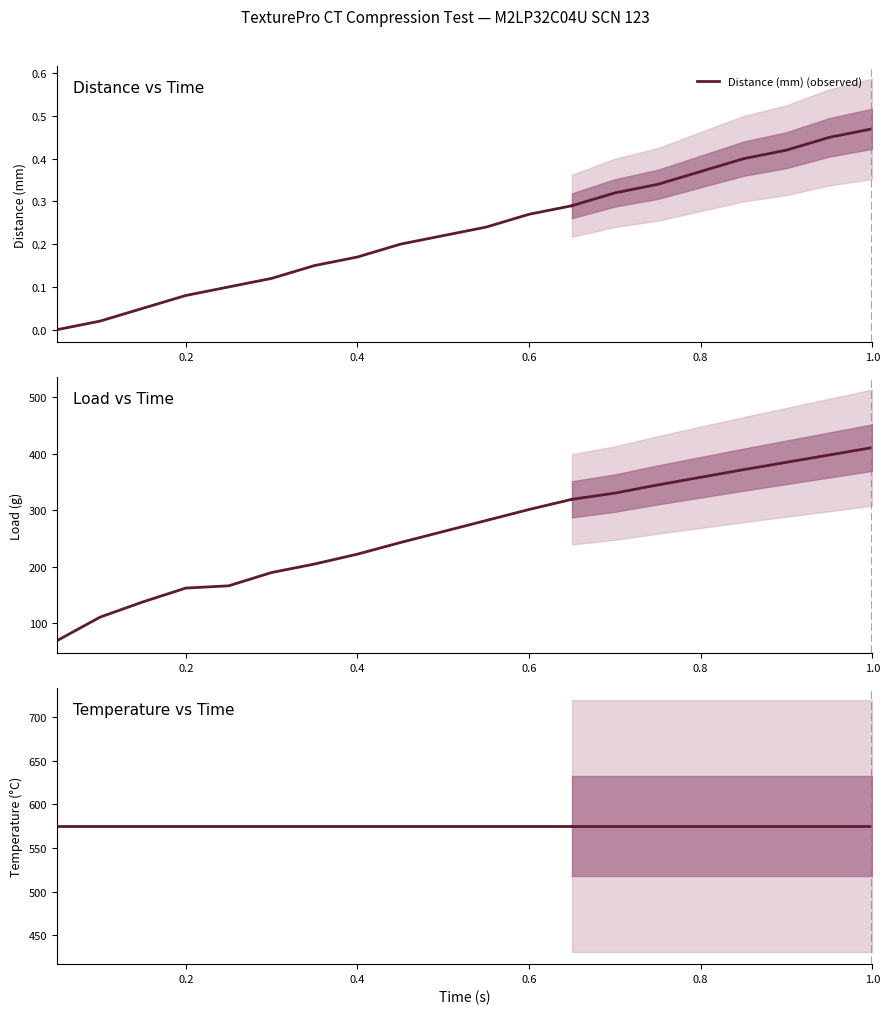

True or false: Temperature (°C) (observed) and Distance (mm) (observed) cross at least once.

False